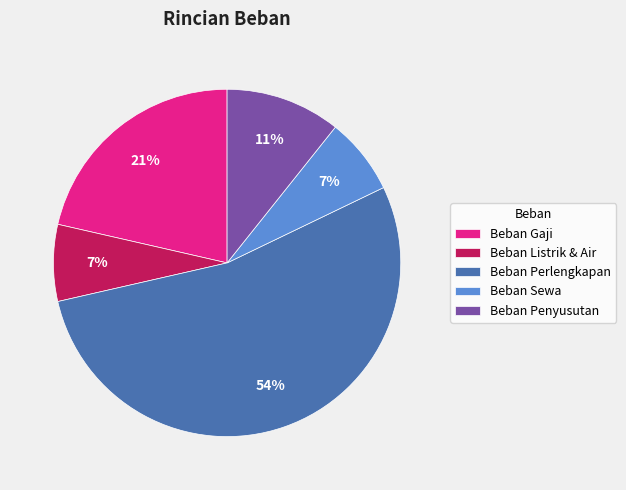

The Beban Listrik & Air slice represents 19% of the pie. True or false?

False